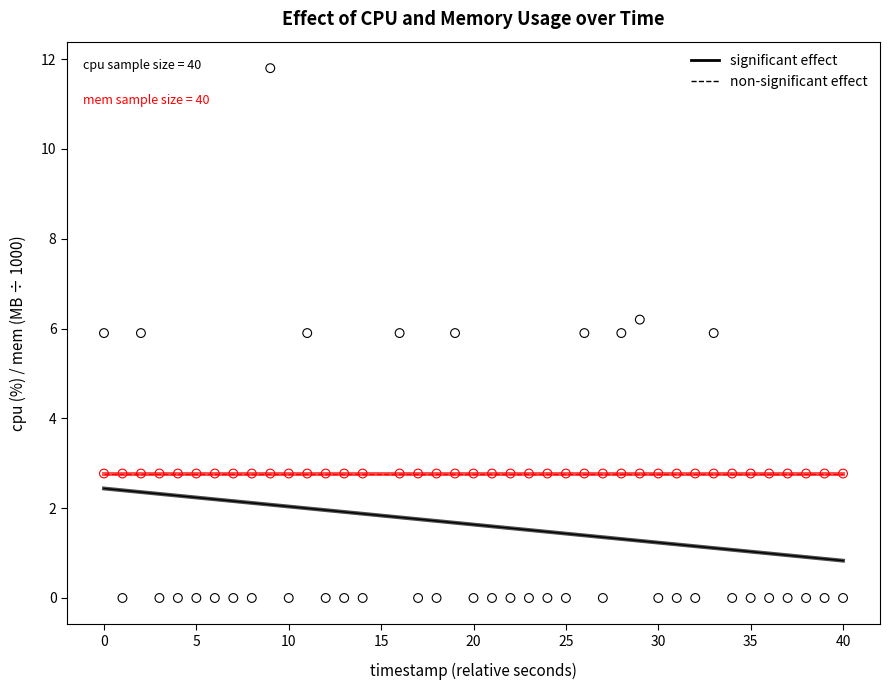

Count the number of points in this scatter plot.

80